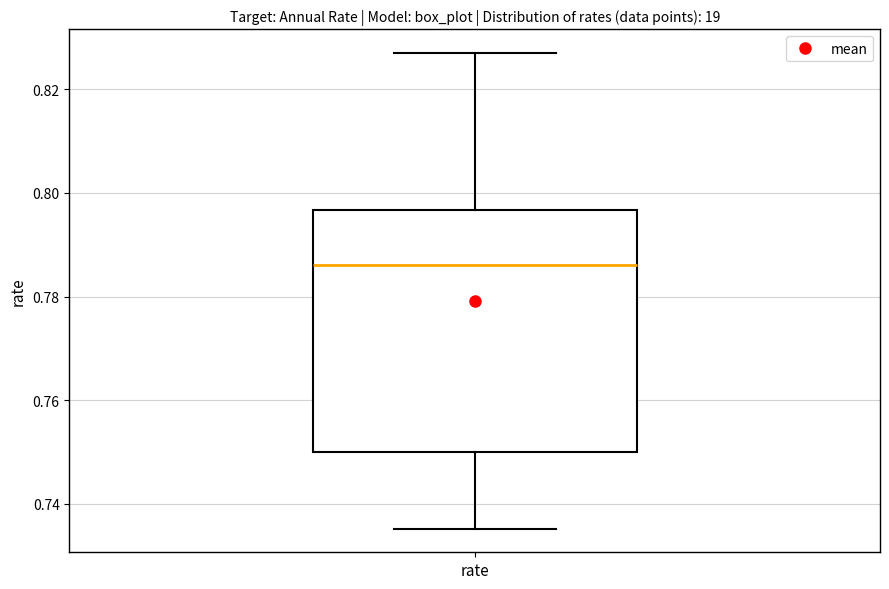

Transcribe this box plot: give where the median line is, the range the box spans, and where the two whiskers end, as read against the y-axis. The values are not printed on the chart, so give them approximately, as read against the axis.

median 0.786, box 0.750 to 0.796, whiskers 0.736 to 0.828